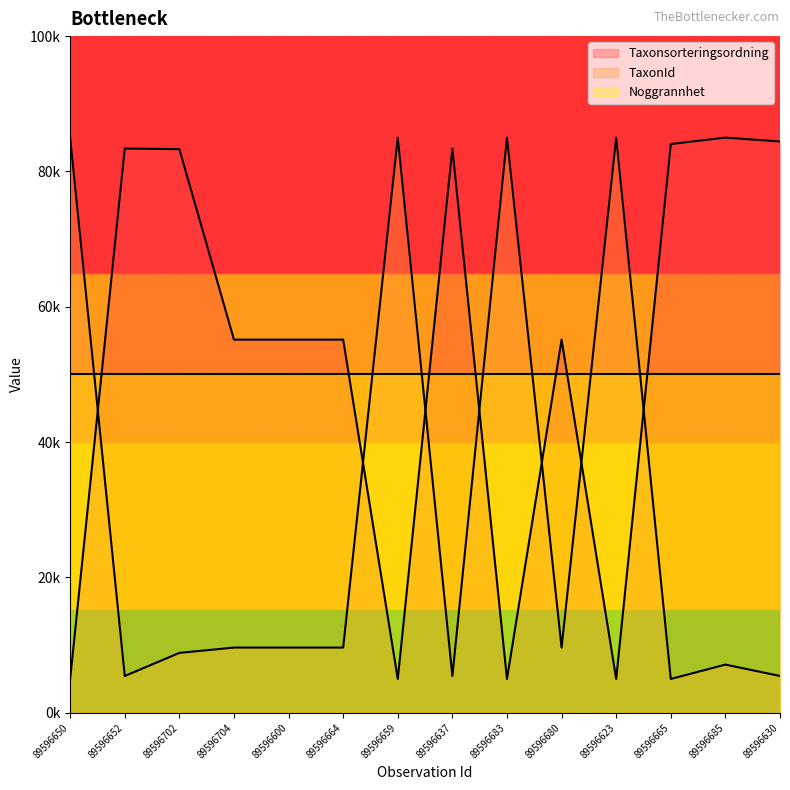

Is the value of TaxonId at 89596630 greater than the value of Taxonsorteringsordning at 89596630?

No